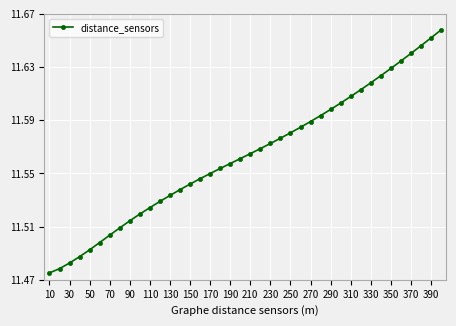

How many series are shown in this chart?

1